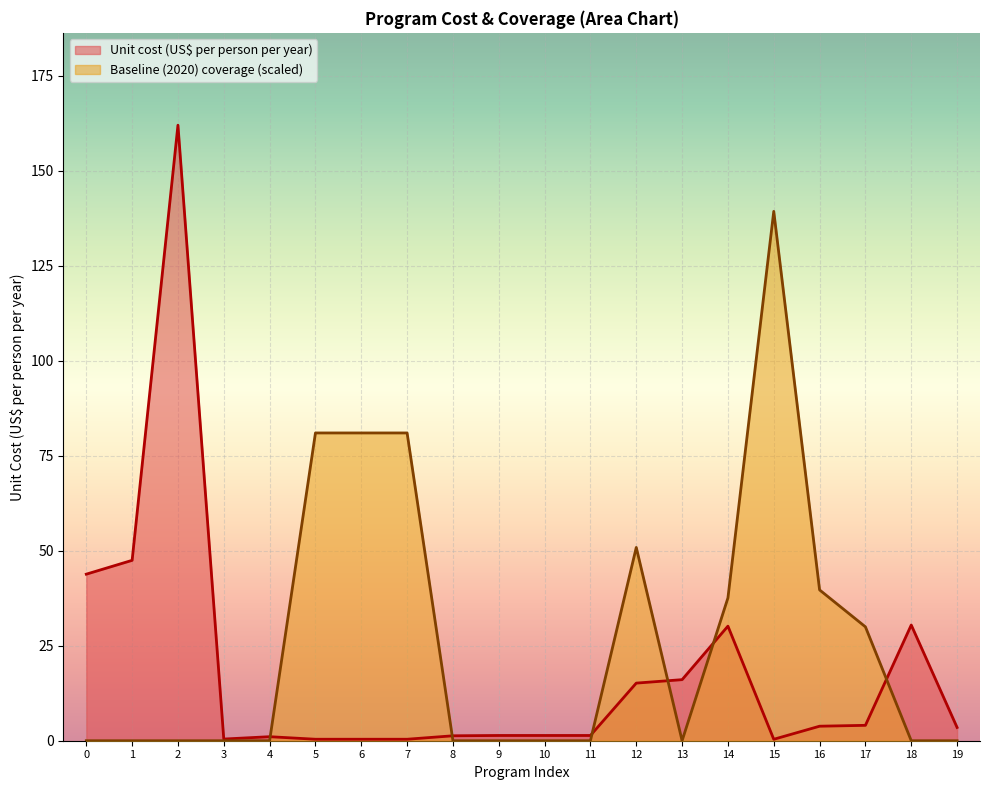

What is the average value of the Baseline (2020) coverage series?

27.0